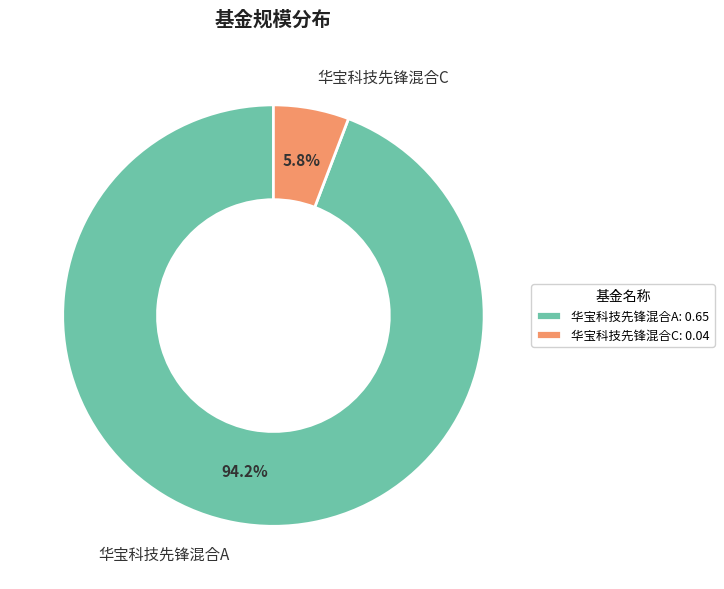

Which slice is the largest?

华宝科技先锋混合A